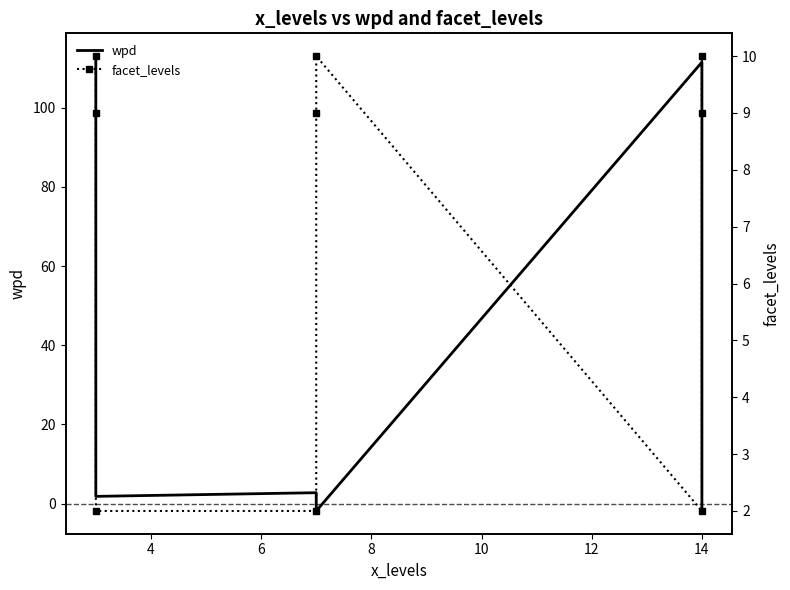

True or false: wpd and facet_levels intersect in this chart.

True